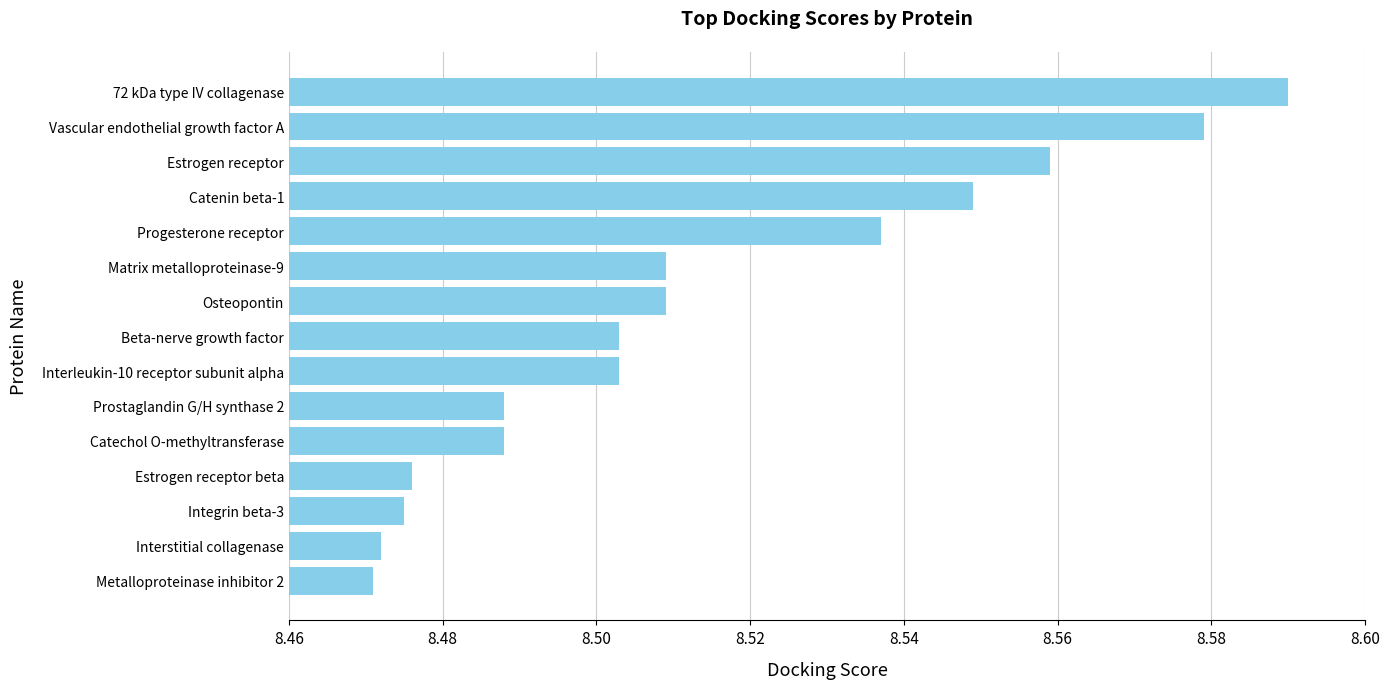

What is the sum of all values?

127.7